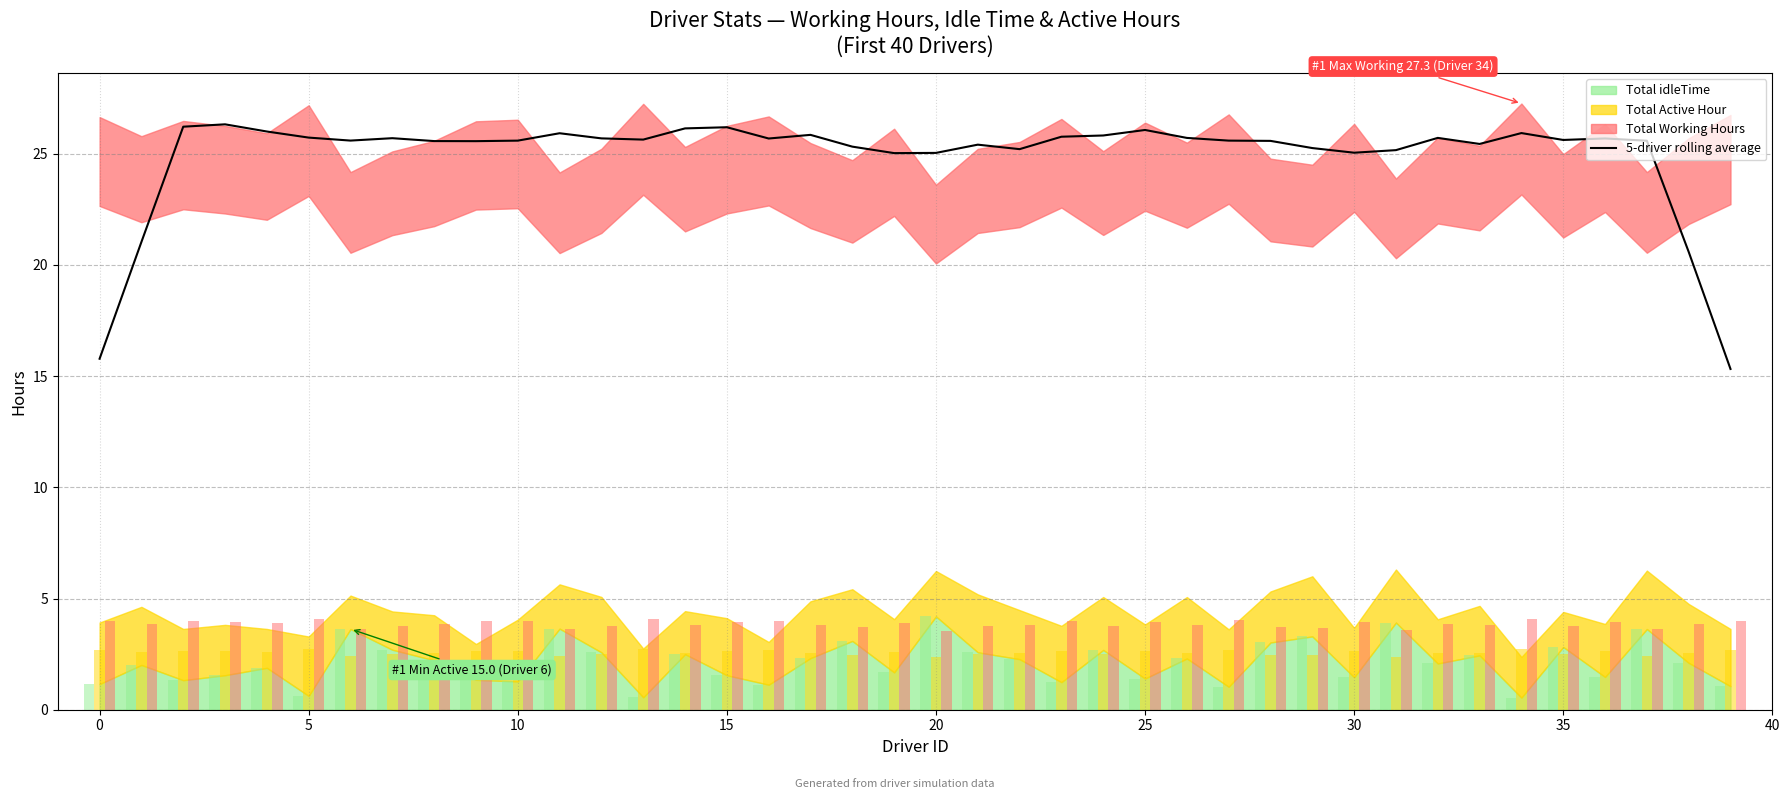

True or false: 5-driver rolling average has a value of 15.8 at 0.

True